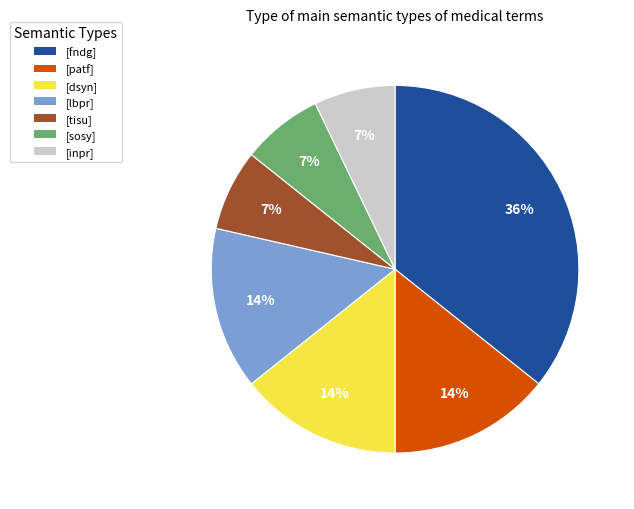

To the nearest percent, what is the difference between the largest and smallest slice percentages?

29%